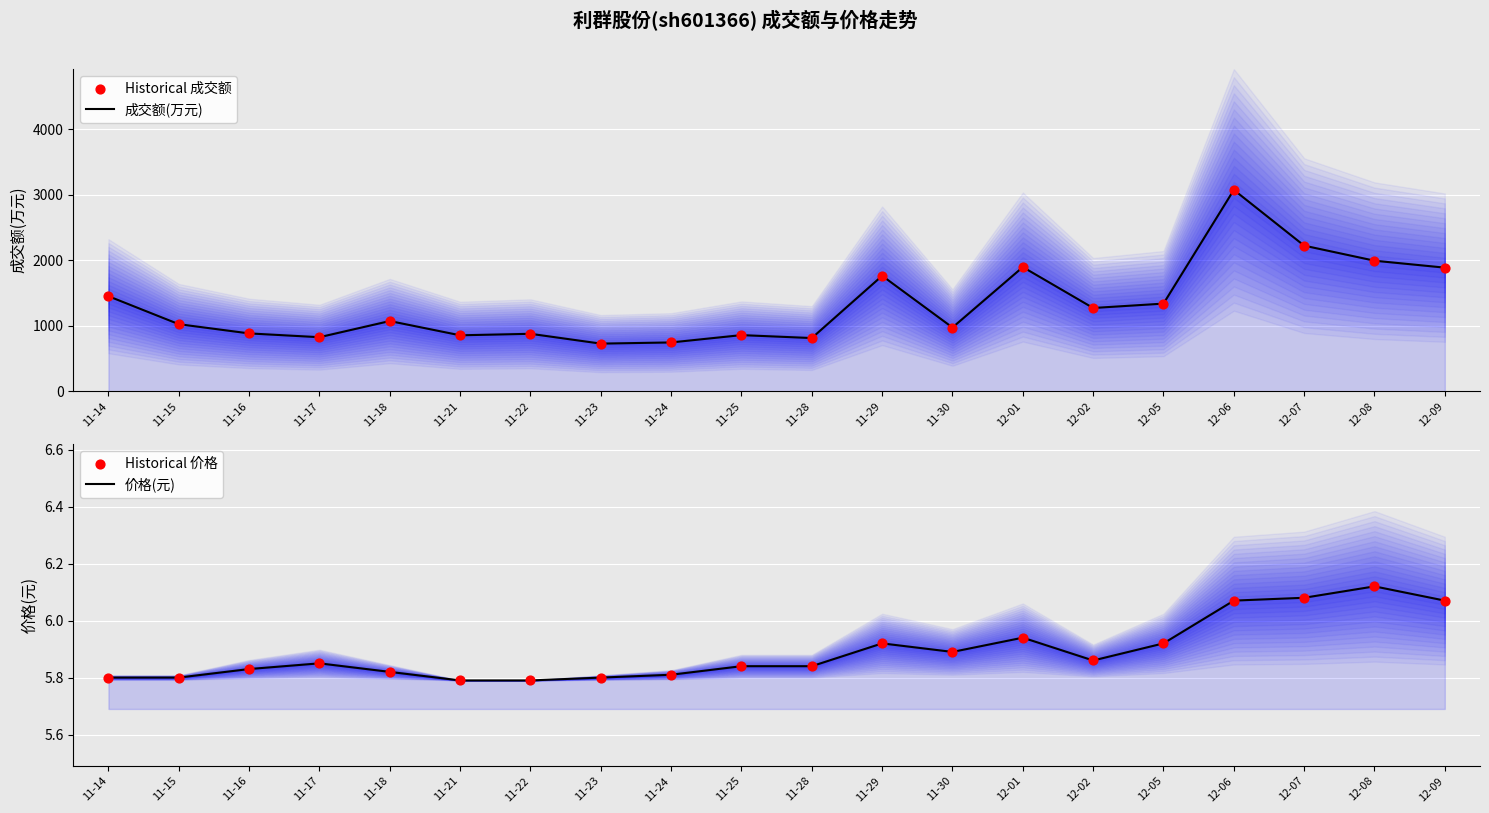

What is the total value across all series at 11-23?

1465.6